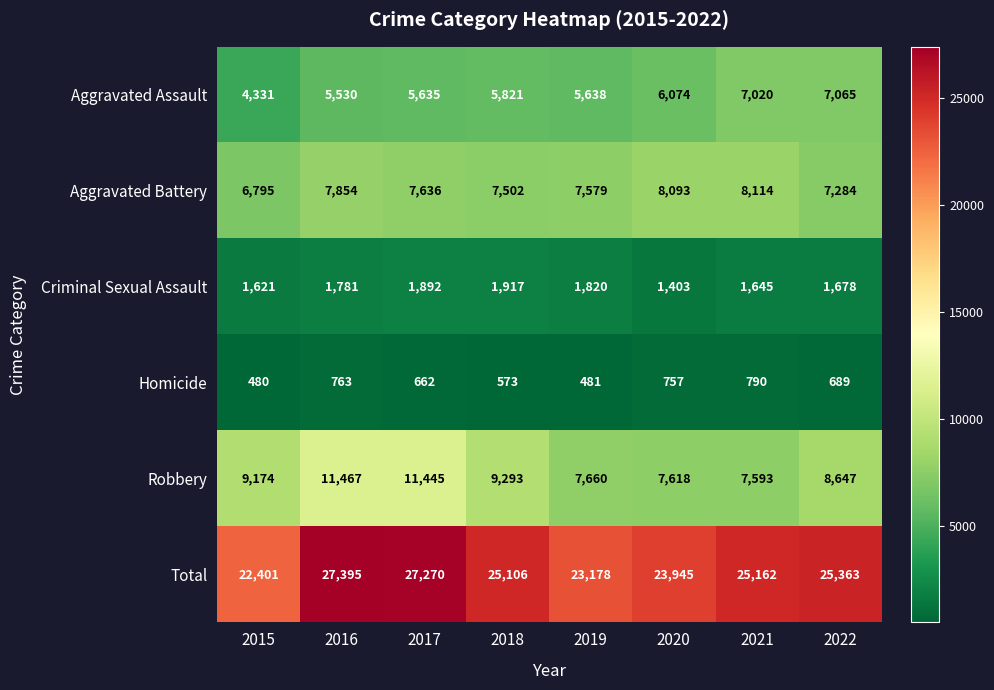

What is the sum of all Total values?

199820